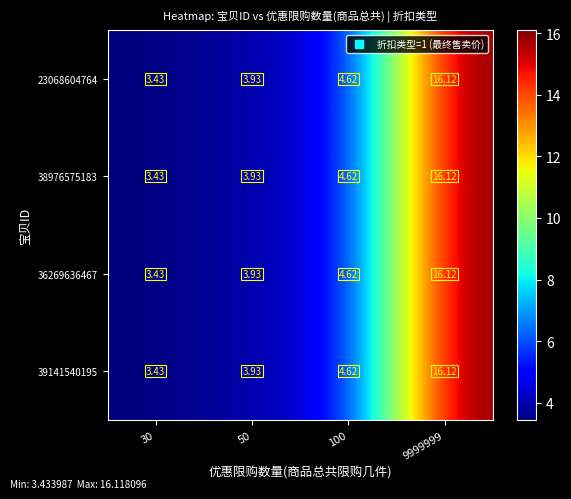

At which category is the sum across all series the highest?

9999999